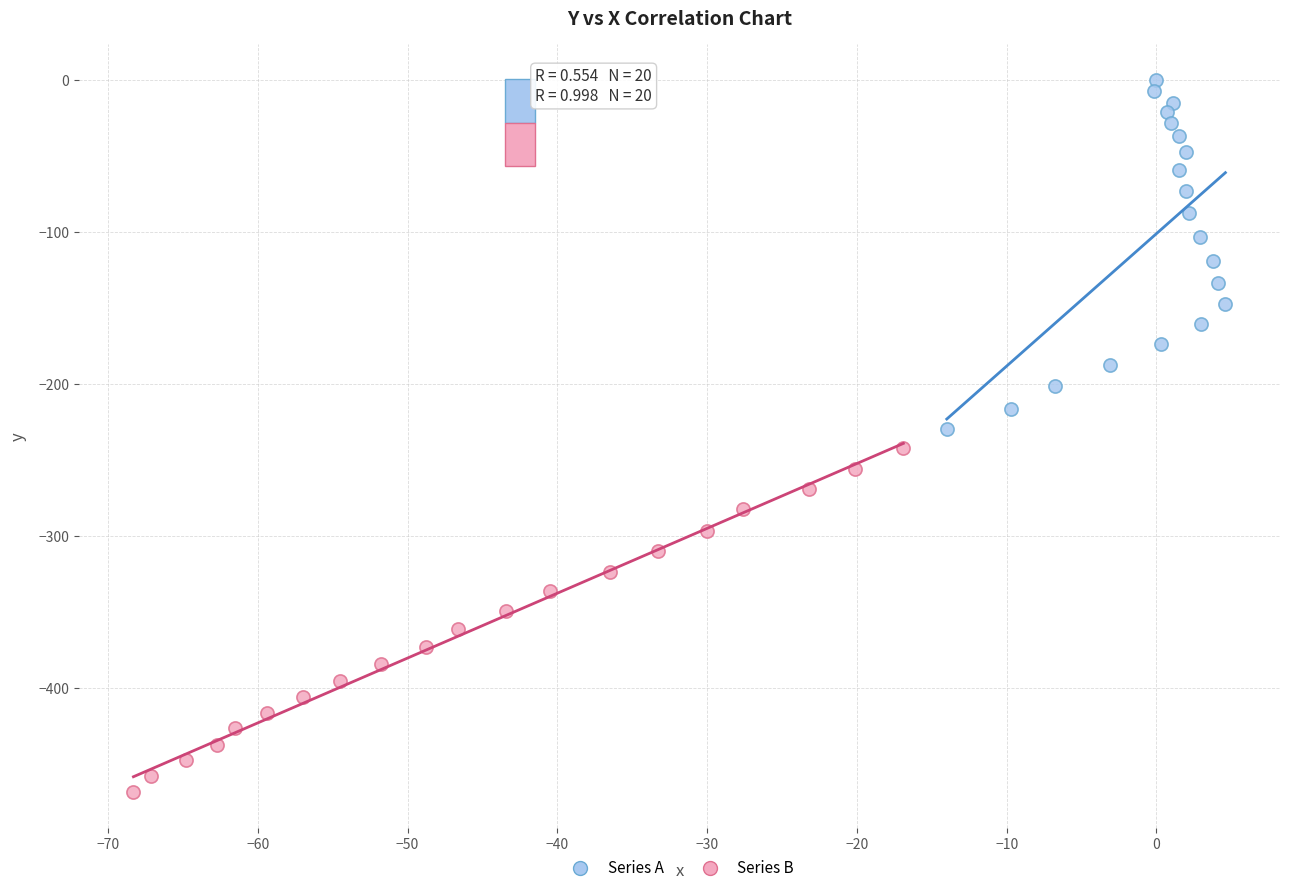

Which series contains the lowest Y value?

Series B